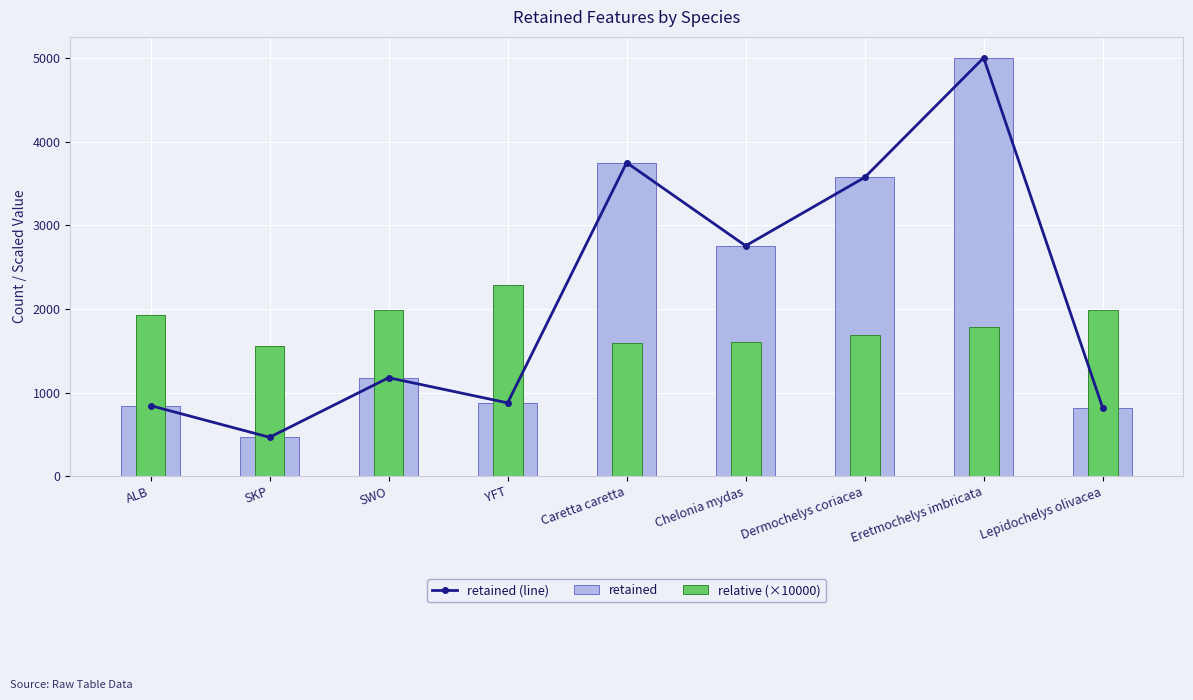

Which category has the highest value across all series?

Eretmochelys imbricata